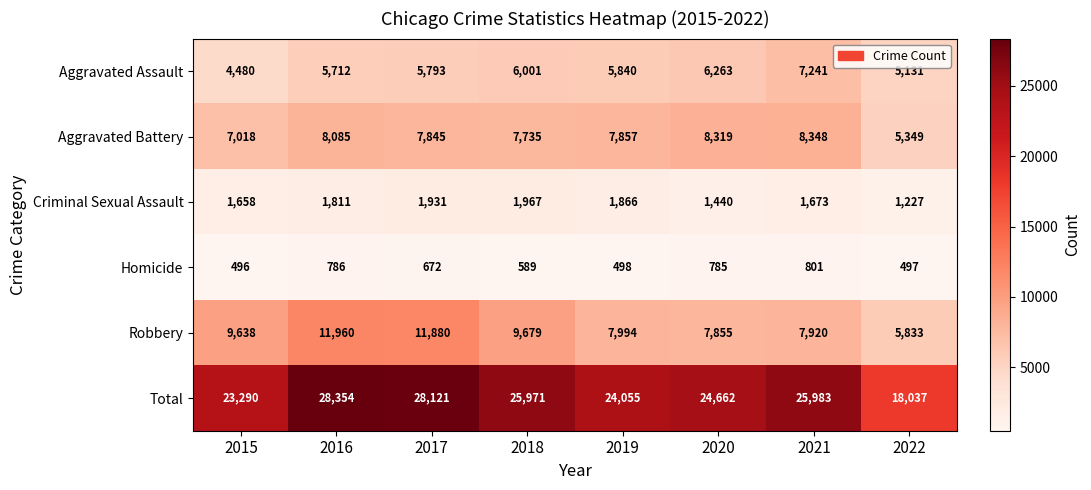

How many categories are shown in the chart?

8